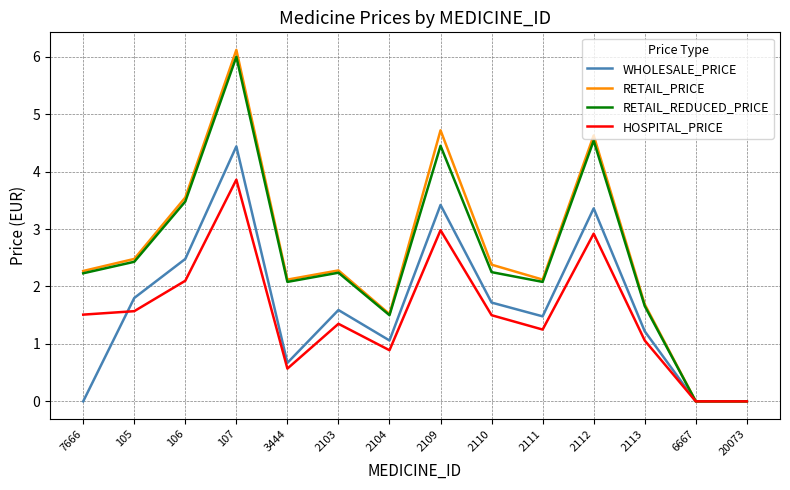

The RETAIL_REDUCED_PRICE series shows 3.6 at 20073. True or false?

False